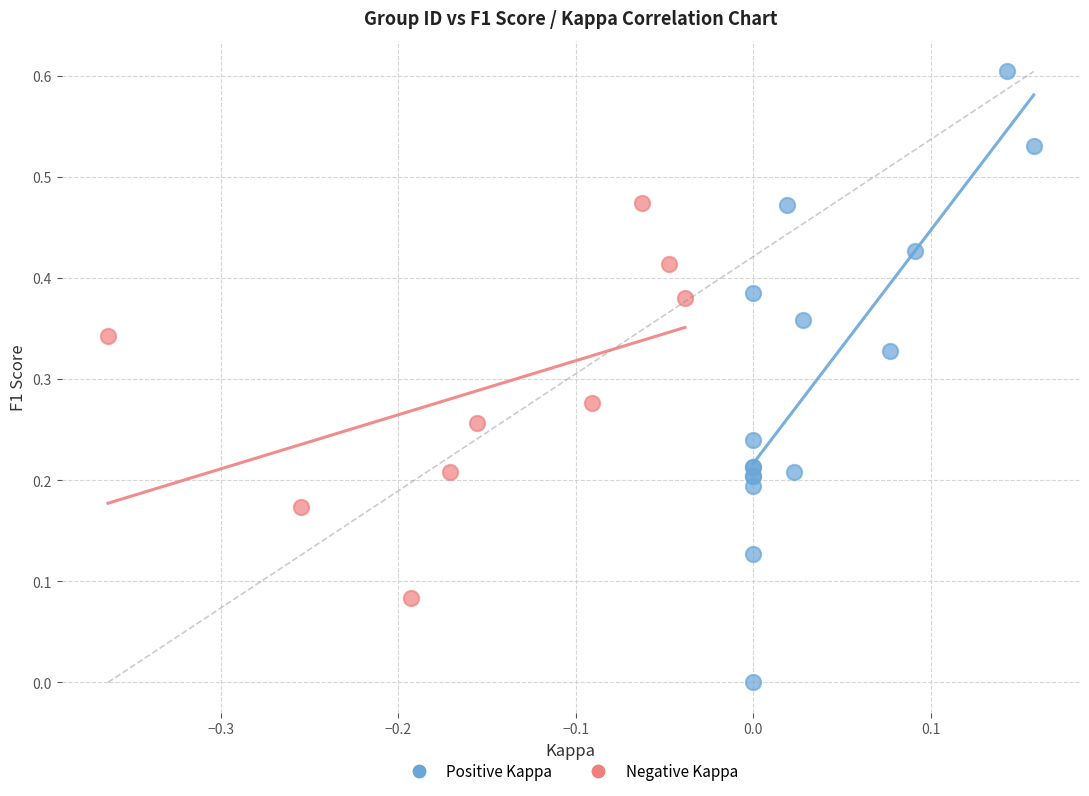

Which series has the largest Y range (max minus min)?

Positive Kappa